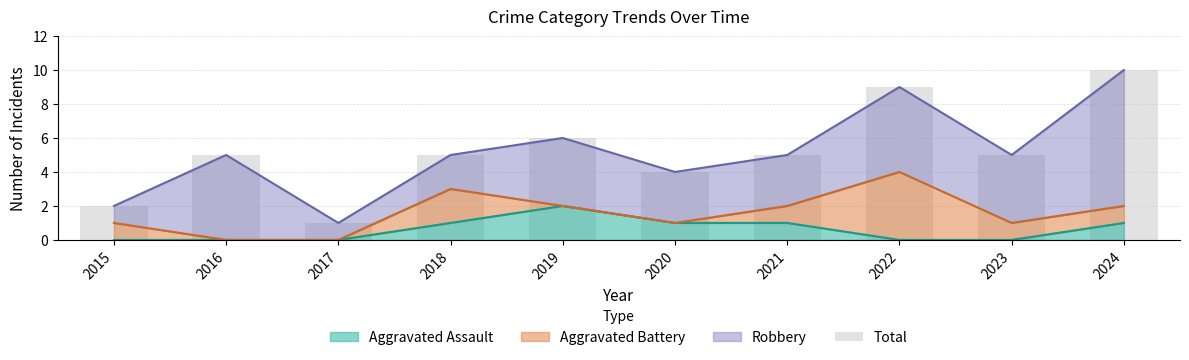

List the labels in order of value, largest first.

2024, 2022, 2019, 2016, 2018, 2021, 2023, 2020, 2015, 2017